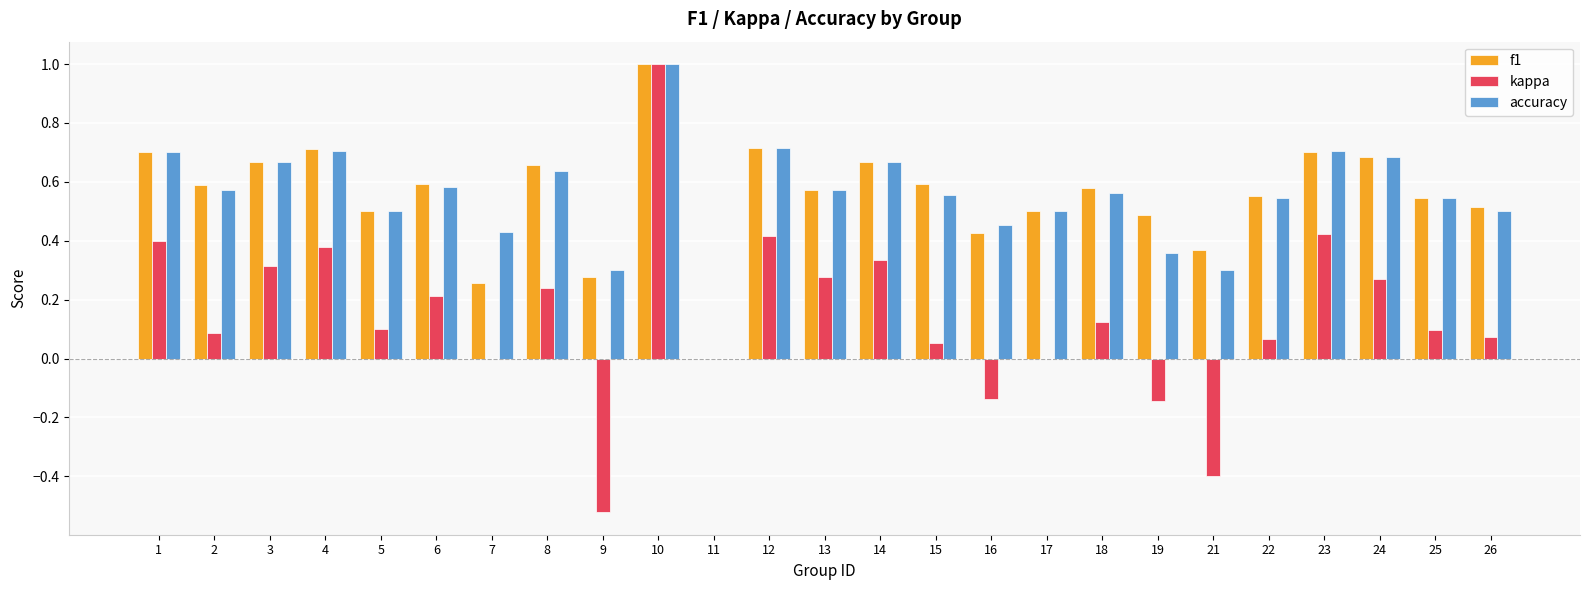

At which category is the sum across all series the highest?

10